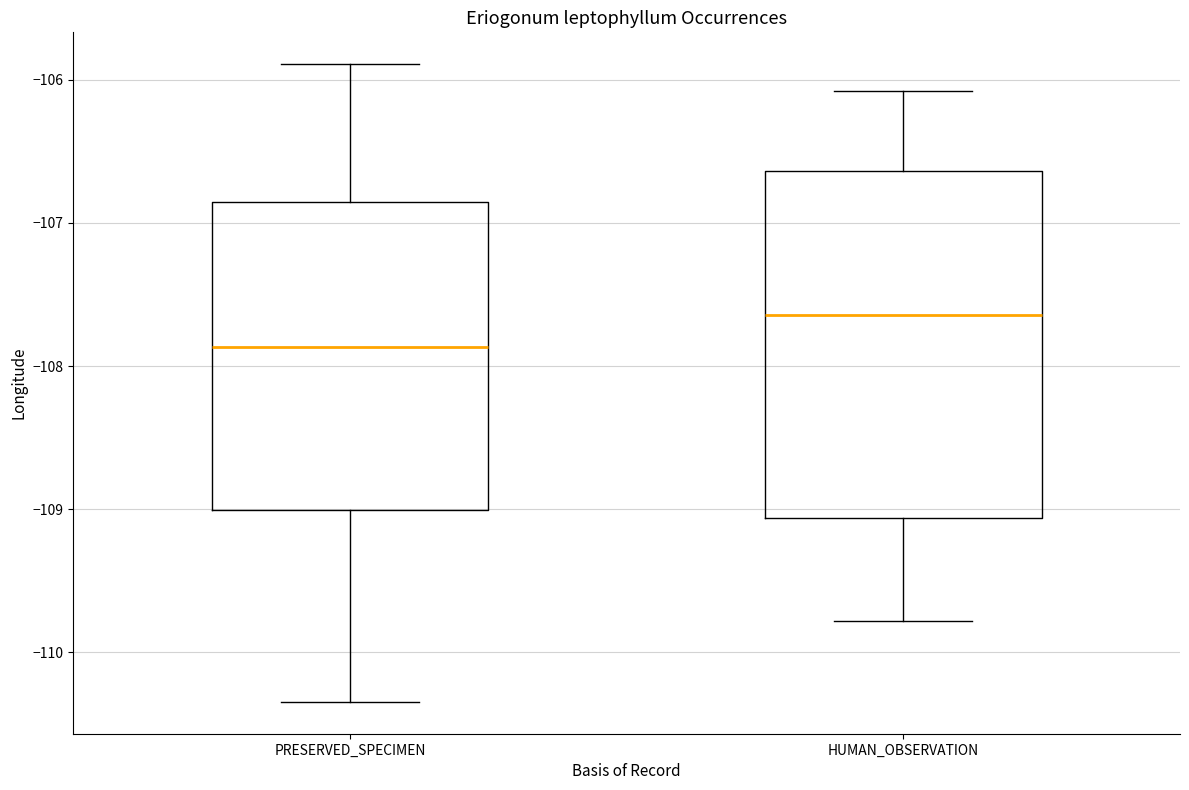

Reading left to right, read every box against the y-axis: the position of its median line, the range the box covers, and the ends of its whiskers. The values are not printed on the chart, so give them approximately, as read against the axis.

PRESERVED_SPECIMEN: median -107.9, box -109.0 to -106.9, whiskers -110.3 to -105.9
HUMAN_OBSERVATION: median -107.6, box -109.1 to -106.6, whiskers -109.8 to -106.1